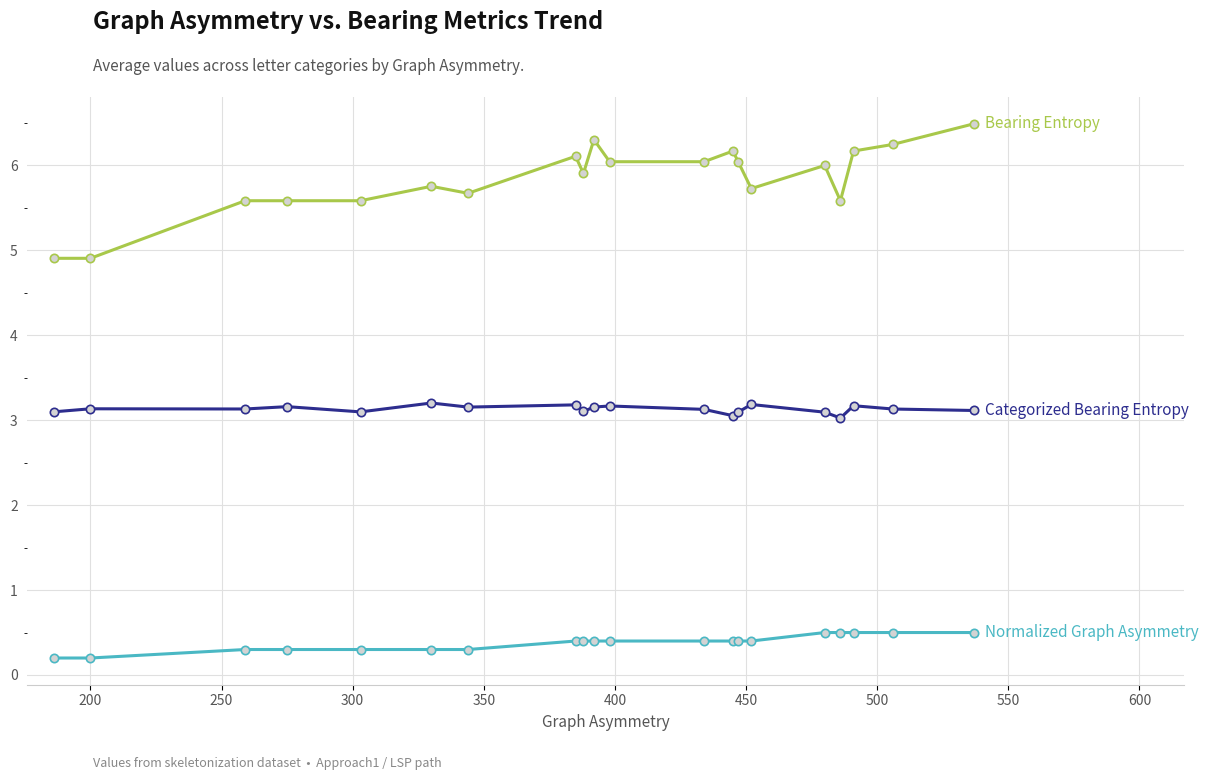

How many lines are shown in the chart?

3